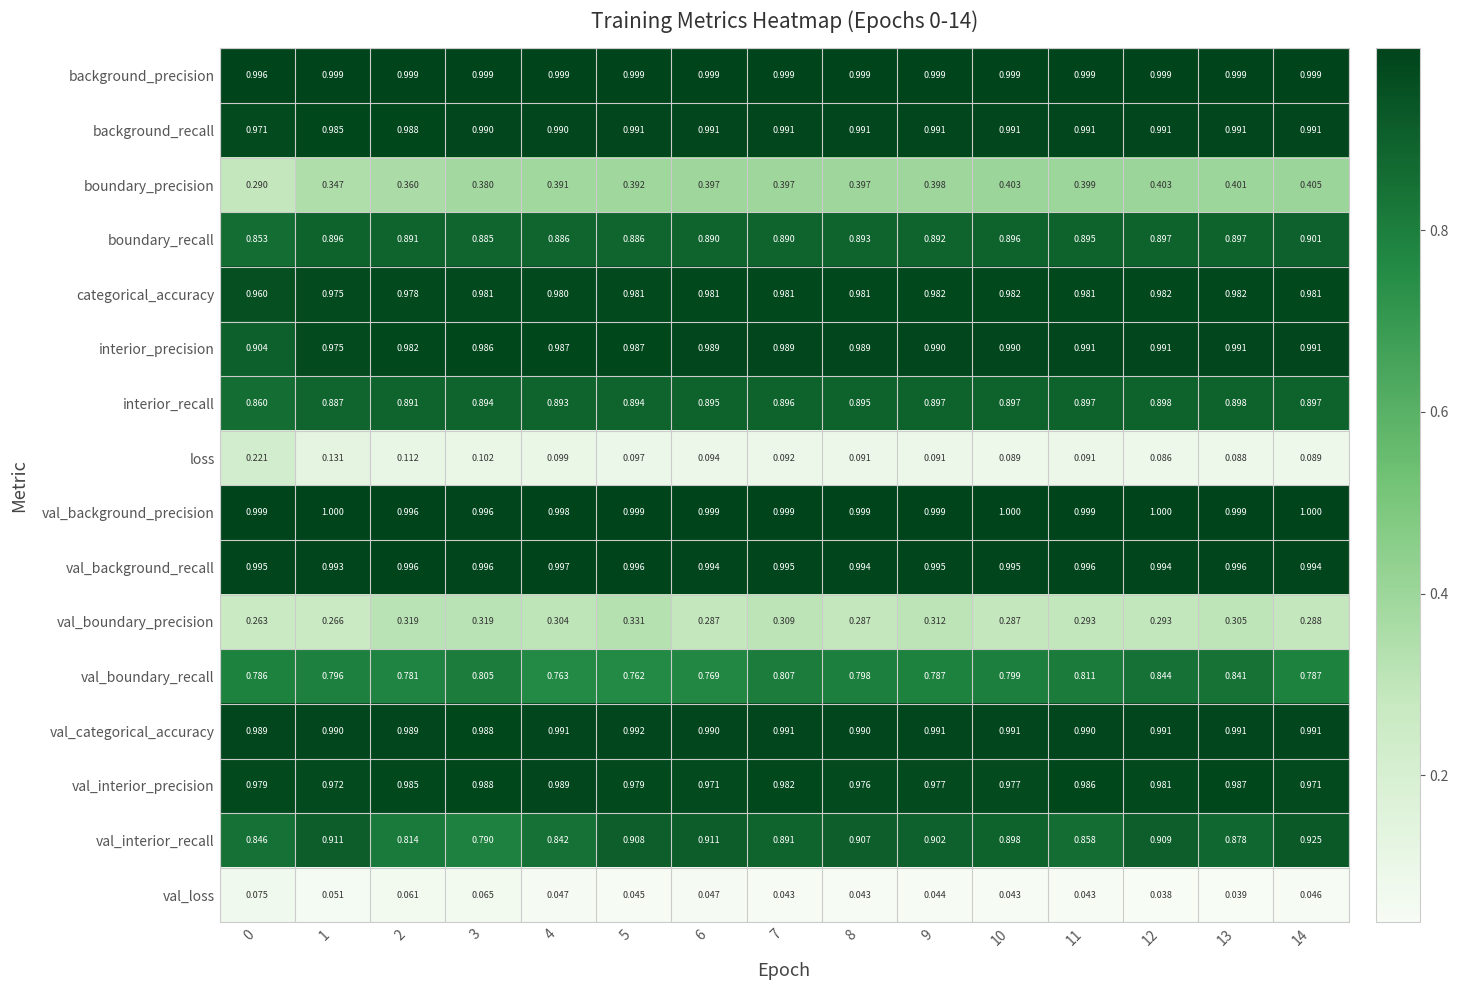

At 4, list the series in order from smallest to largest.

val_loss, loss, val_boundary_precision, boundary_precision, val_boundary_recall, val_interior_recall, boundary_recall, interior_recall, categorical_accuracy, interior_precision, val_interior_precision, background_recall, val_categorical_accuracy, val_background_recall, val_background_precision, background_precision